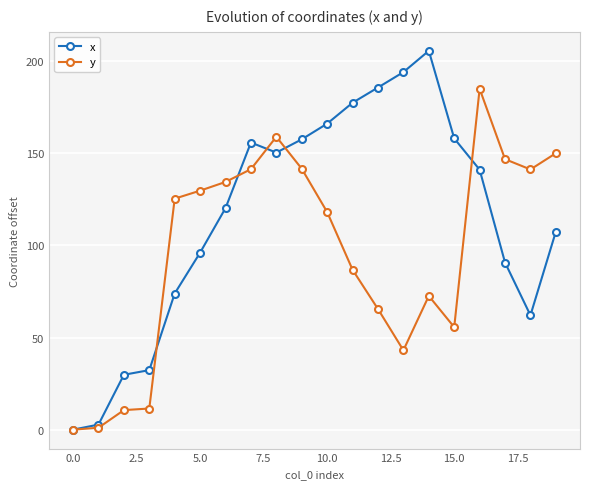

Does the chart display data point markers on the line(s)?

Yes